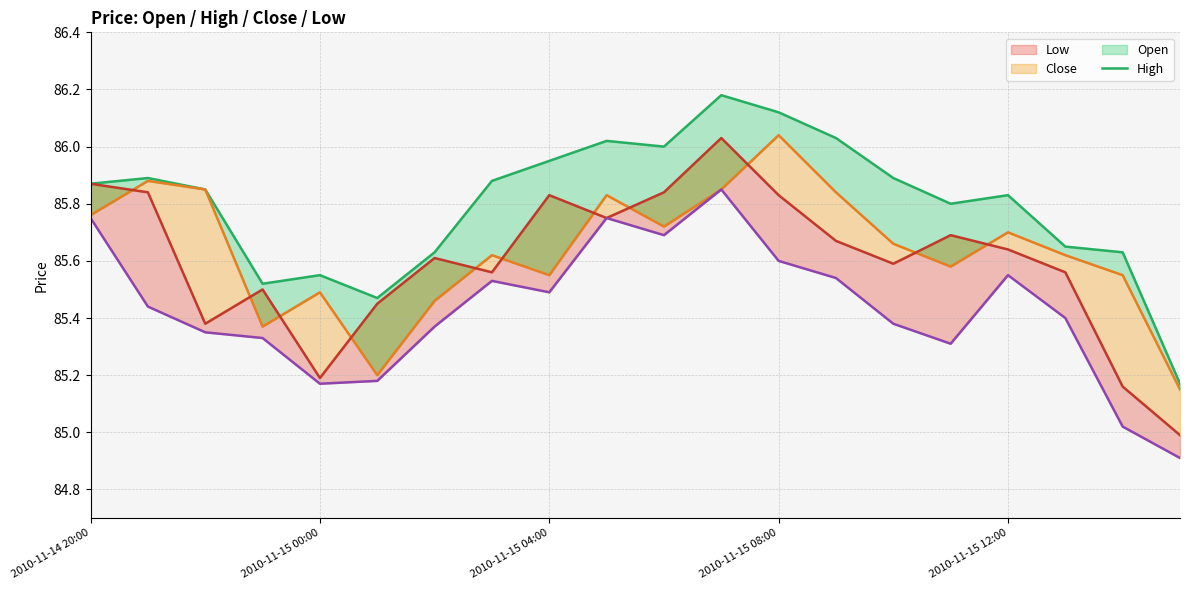

Is it true that High equals 31.2 at 5?

False